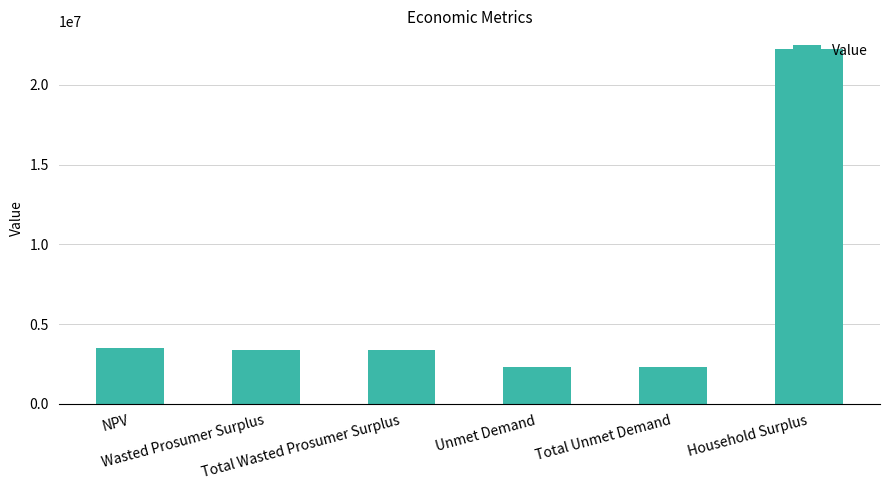

True or false: the data shows 3360682.1 at Wasted Prosumer Surplus.

True